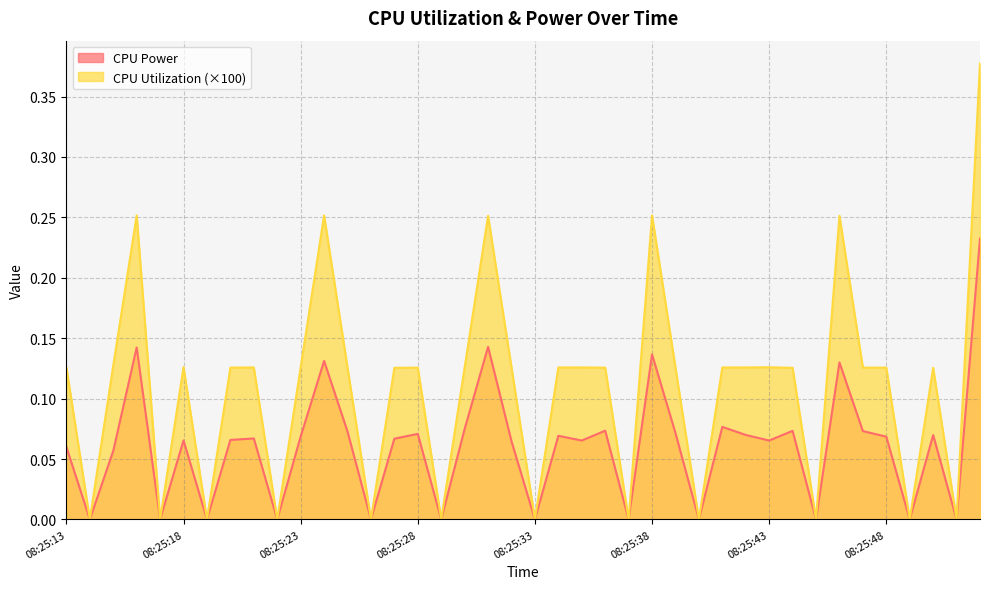

What is the total value across all series at 08:25:35?

0.2